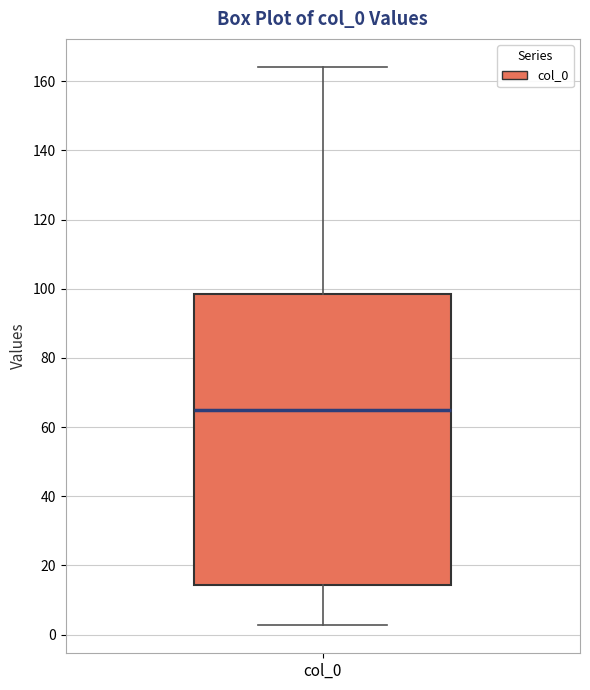

Where does the upper whisker of the box for col_0 end on the y-axis? The values are not printed on the chart, so give them approximately, as read against the axis.

164